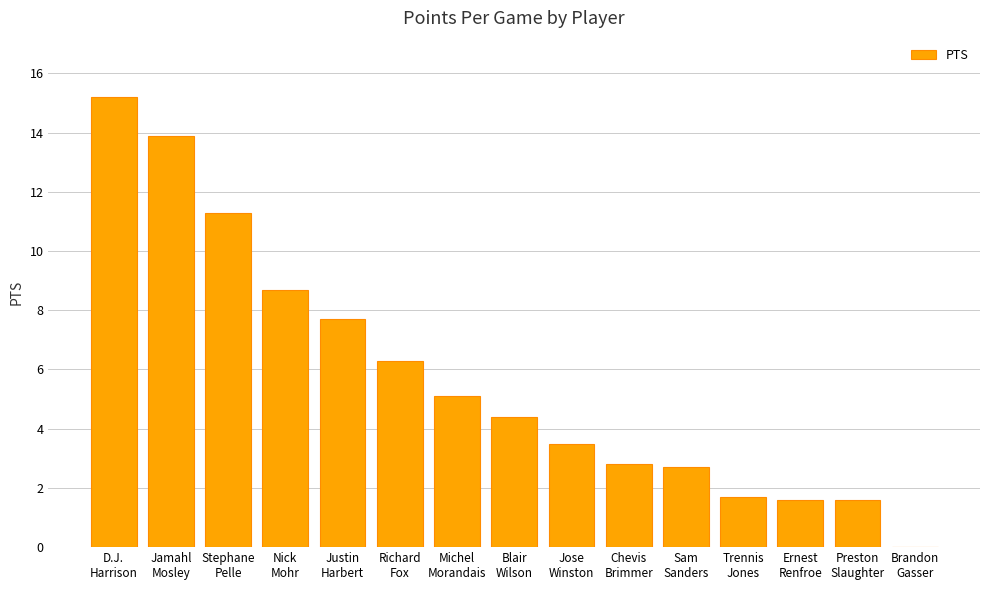

What is the sum of all values?

86.5